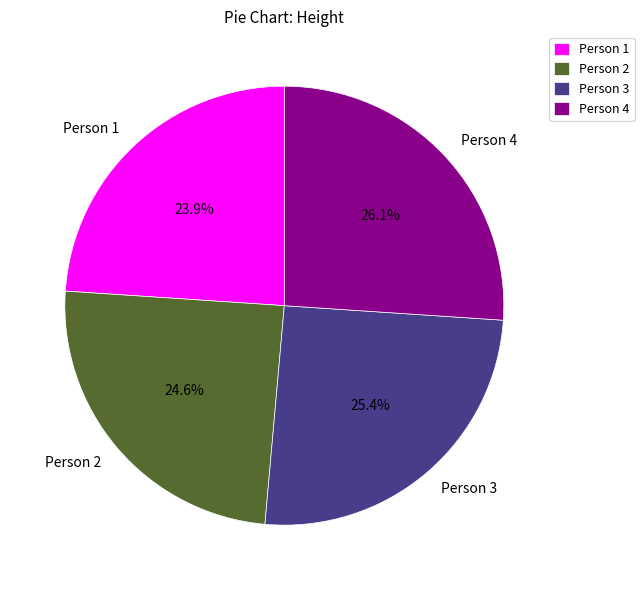

Does any single category account for the majority?

No